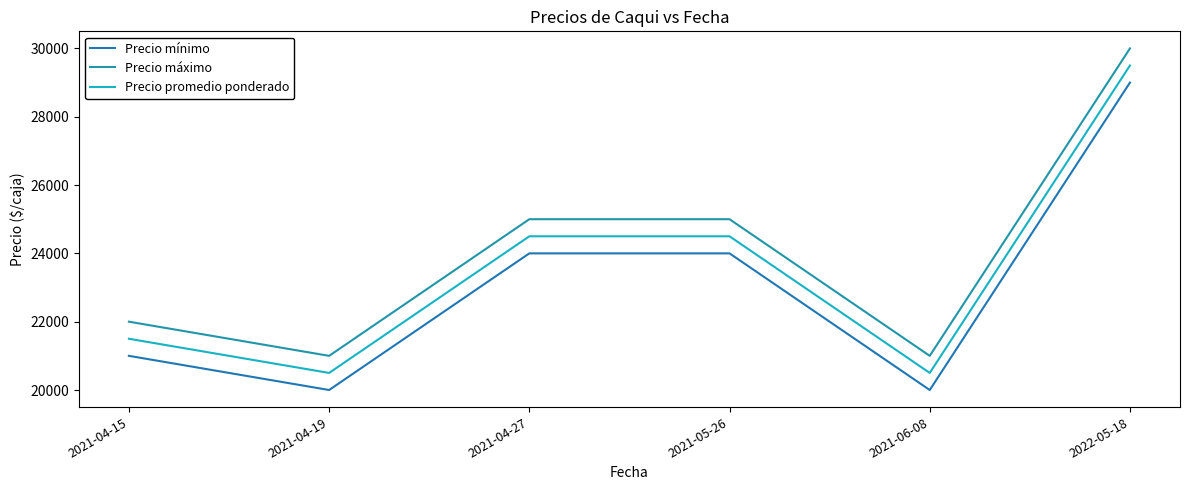

At which label does Precio mínimo reach its peak?

2022-05-18